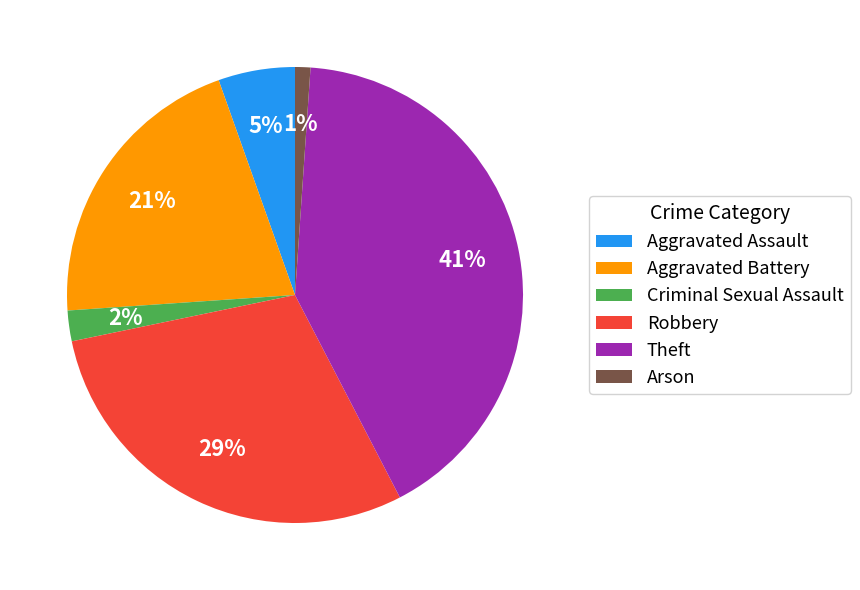

How many slices are in this pie chart?

6